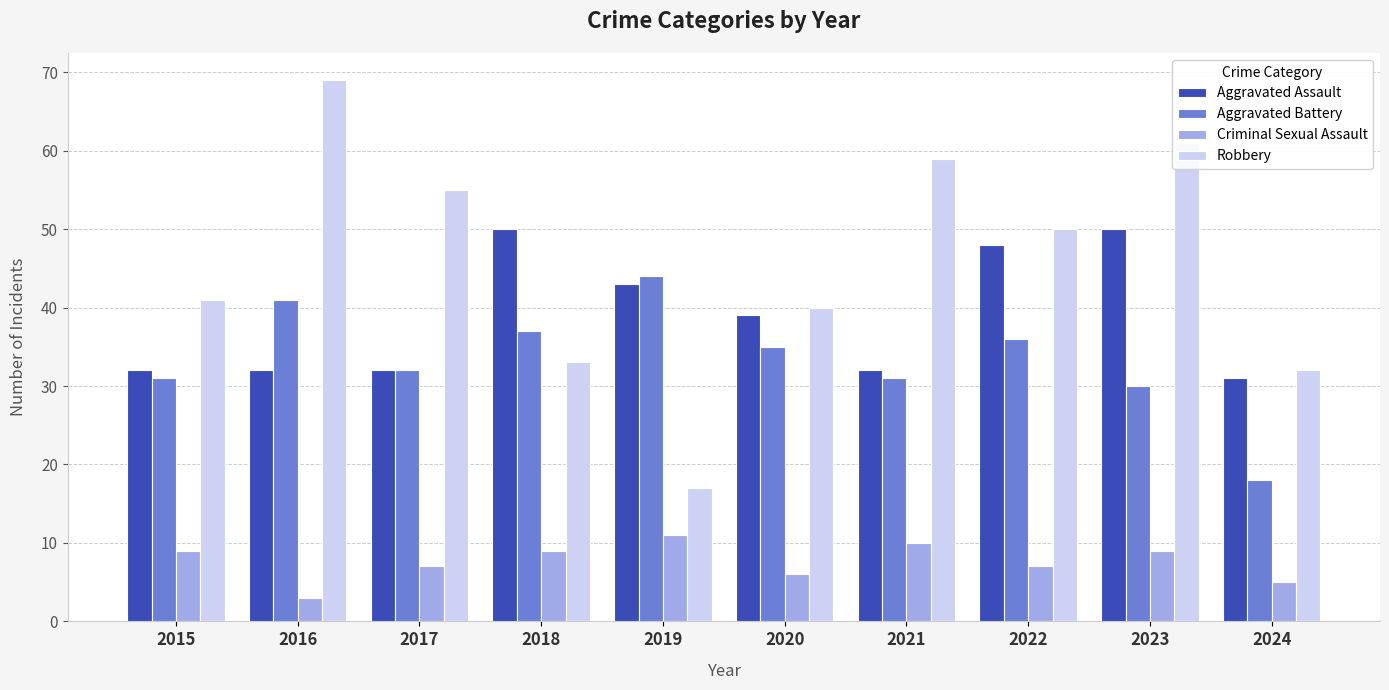

At which category is the sum across all series the highest?

2023